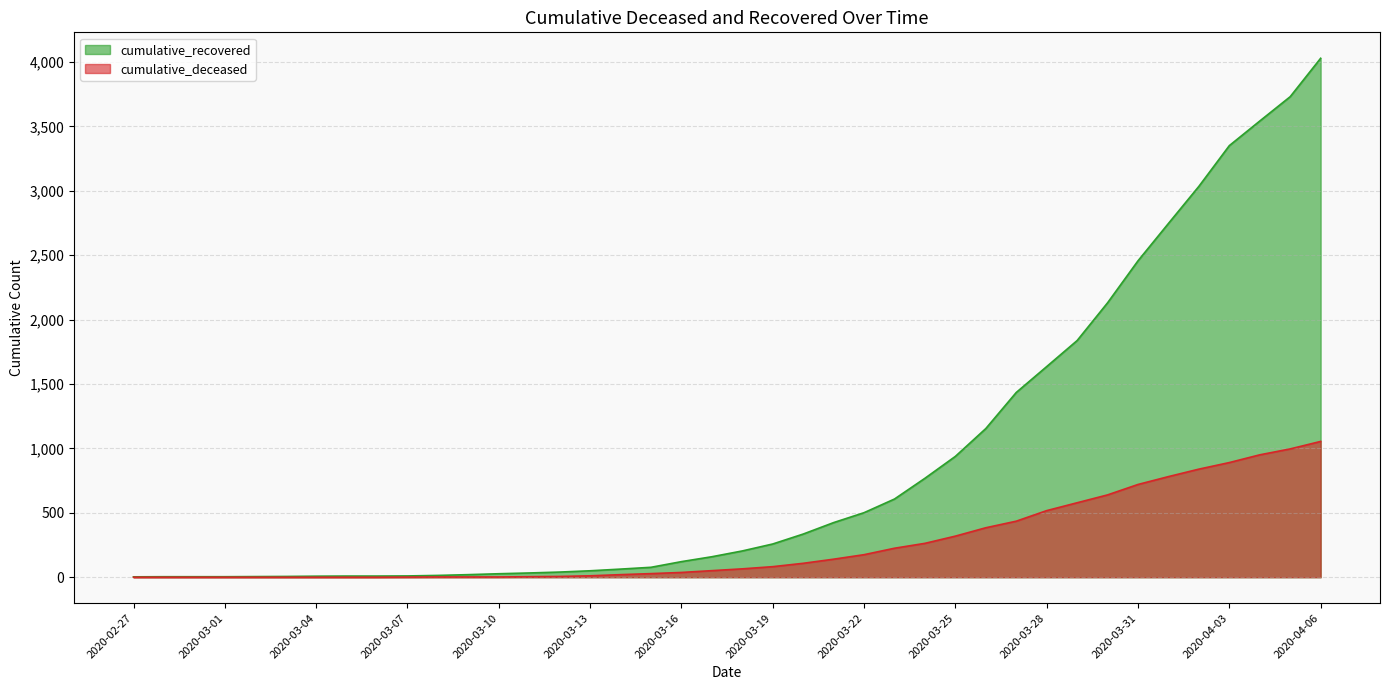

List the labels in order of cumulative_deceased value, largest first.

2020-04-06, 2020-04-05, 2020-04-04, 2020-04-03, 2020-04-02, 2020-04-01, 2020-03-31, 2020-03-30, 2020-03-29, 2020-03-28, 2020-03-27, 2020-03-26, 2020-03-25, 2020-03-24, 2020-03-23, 2020-03-22, 2020-03-21, 2020-03-20, 2020-03-19, 2020-03-18, 2020-03-17, 2020-03-16, 2020-03-15, 2020-03-14, 2020-03-13, 2020-03-12, 2020-03-11, 2020-03-08, 2020-03-09, 2020-03-10, 2020-03-07, 2020-02-27, 2020-02-28, 2020-02-29, 2020-03-01, 2020-03-02, 2020-03-03, 2020-03-04, 2020-03-05, 2020-03-06